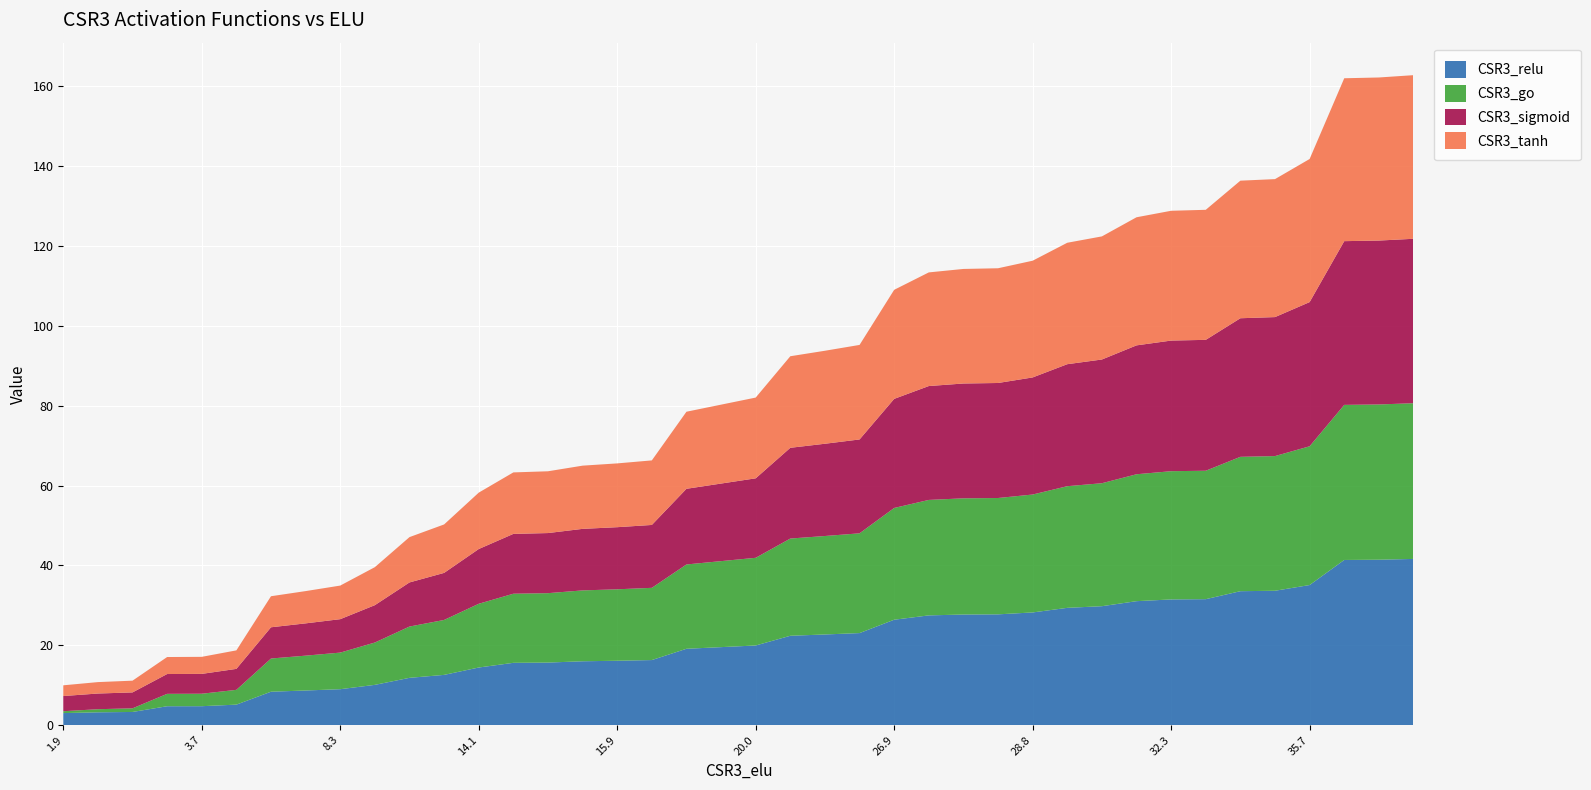

Reading left to right, list all the values displayed in this chart.

CSR3_relu: 0=3.0	1=3.2	2=3.3	3=4.7	4=4.8	5=5.1	6=8.4	7=8.7	8=9.0	9=10.1	10=11.9	11=12.6	12=14.4	13=15.6	14=15.7	15=16.0	16=16.1	17=16.3	18=19.1	19=19.5	20=20.0	21=22.4	22=22.7	23=23.1	24=26.4	25=27.5	26=27.7	27=27.8	28=28.2	29=29.4	30=29.8	31=31.1	32=31.5	33=31.6	34=33.5	35=33.7	36=35.1	37=41.4	38=41.4	39=41.6
CSR3_go: 0=0.5	1=0.8	2=0.9	3=3.1	4=3.1	5=3.7	6=8.3	7=8.7	8=9.2	9=10.6	10=12.8	11=13.8	12=16.0	13=17.3	14=17.4	15=17.7	16=17.9	17=18.1	18=21.1	19=21.5	20=22.0	21=24.3	22=24.7	23=25.0	24=28.0	25=28.9	26=29.1	27=29.1	28=29.5	29=30.5	30=30.8	31=31.8	32=32.1	33=32.2	34=33.6	35=33.7	36=34.7	37=38.8	38=38.9	39=39.0
CSR3_sigmoid: 0=3.8	1=3.9	2=4.0	3=5.0	4=5.0	5=5.2	6=7.8	7=8.1	8=8.4	9=9.4	10=11.0	11=11.8	12=13.7	13=15.0	14=15.0	15=15.4	16=15.6	17=15.7	18=18.9	19=19.4	20=19.9	21=22.7	22=23.1	23=23.5	24=27.3	25=28.5	26=28.8	27=28.8	28=29.3	29=30.5	30=31.0	31=32.3	32=32.7	33=32.8	34=34.7	35=34.8	36=36.1	37=41.0	38=41.0	39=41.2
CSR3_tanh: 0=2.7	1=2.9	2=2.9	3=4.3	4=4.3	5=4.6	6=7.8	7=8.1	8=8.4	9=9.5	10=11.3	11=12.1	12=14.1	13=15.4	14=15.5	15=15.8	16=16.0	17=16.2	18=19.3	19=19.8	20=20.2	21=22.9	22=23.3	23=23.7	24=27.3	25=28.5	26=28.7	27=28.7	28=29.2	29=30.4	30=30.8	31=32.1	32=32.5	33=32.6	34=34.4	35=34.5	36=35.8	37=40.8	38=40.8	39=41.0